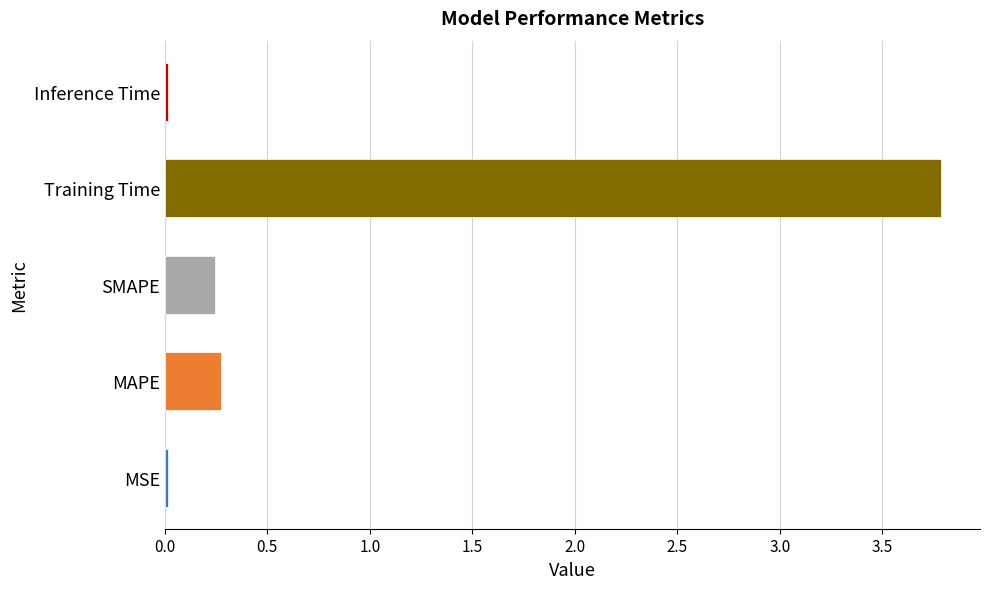

What is the difference between the maximum and minimum values?

3.8